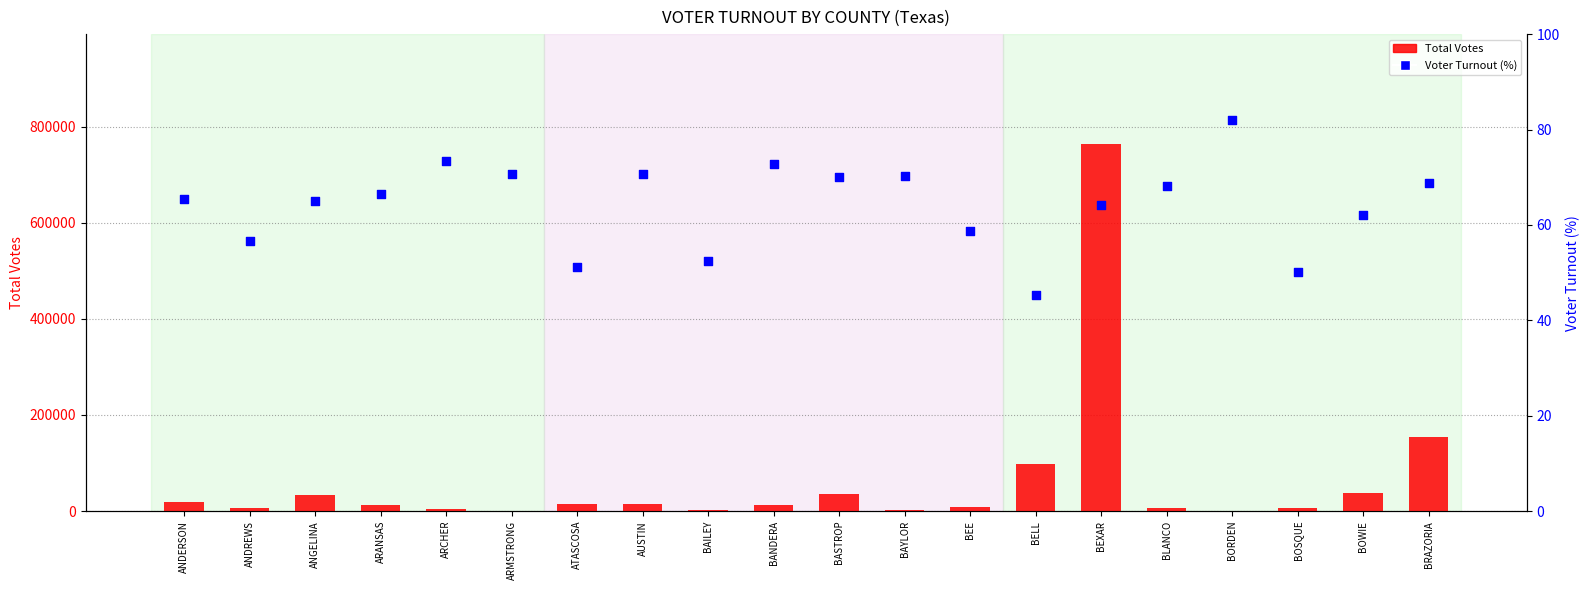

Which series has the largest total across all categories?

Total Votes